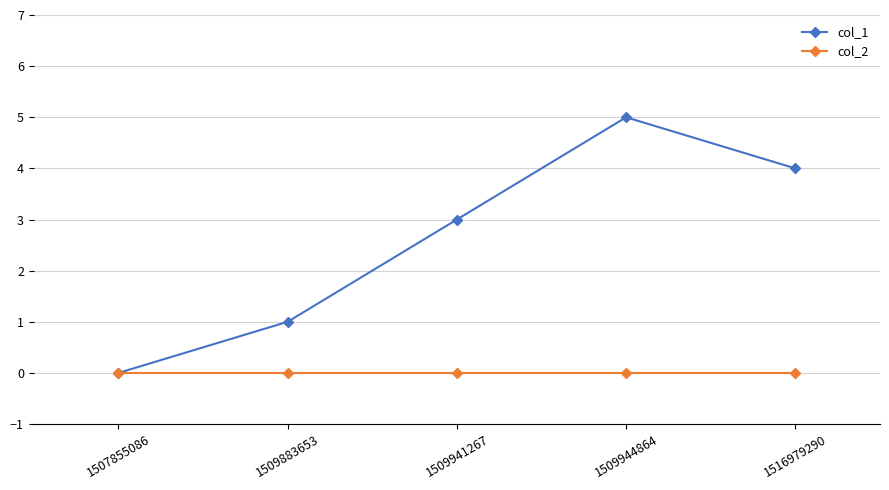

Reading right to left, what are all the values shown in this chart?

col_1: 4	5	3	1	0
col_2: 0	0	0	0	0